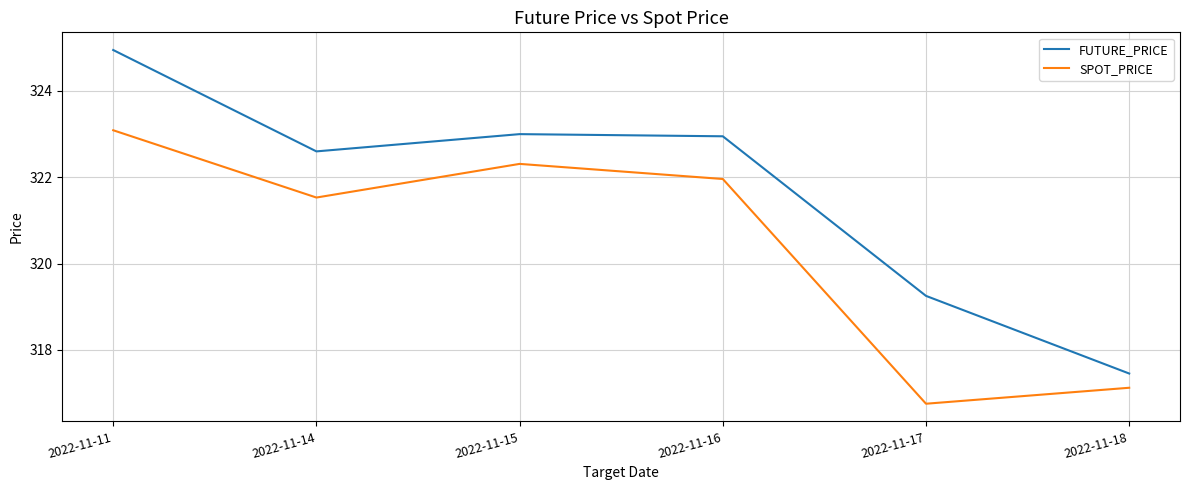

Where is FUTURE_PRICE nearest to the value 321?

2022-11-14